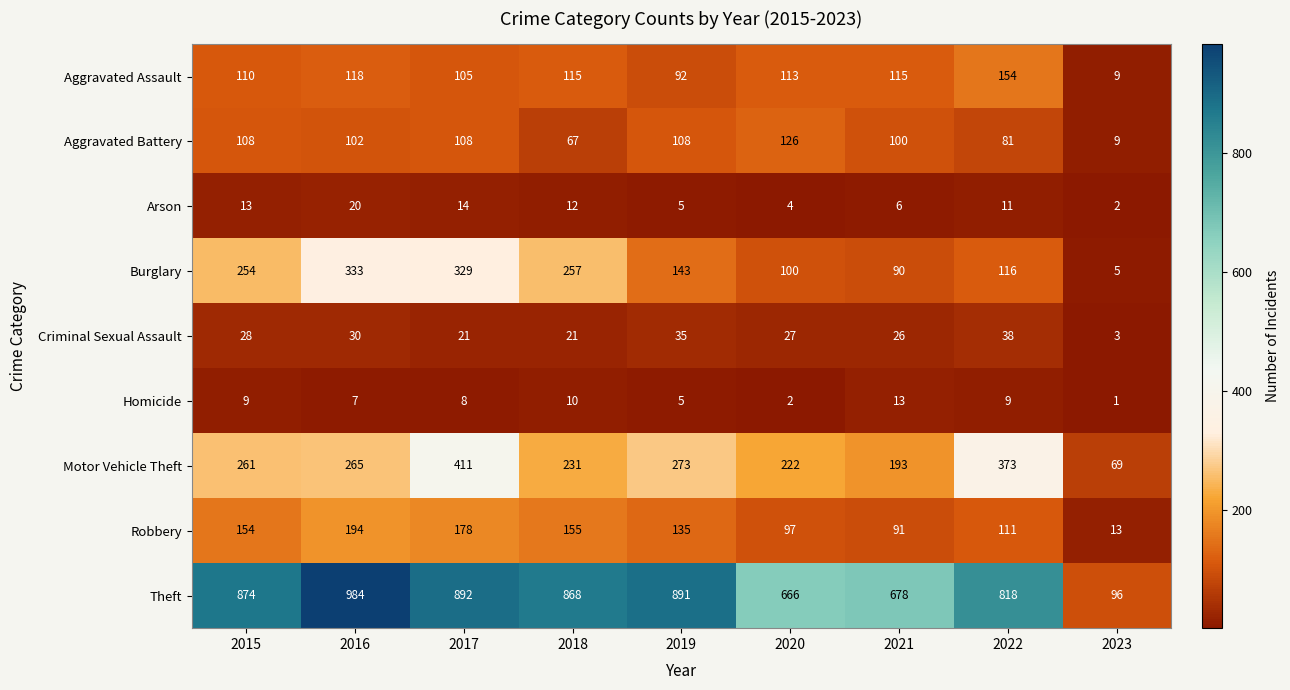

Which series has the widest spread of values?

Theft